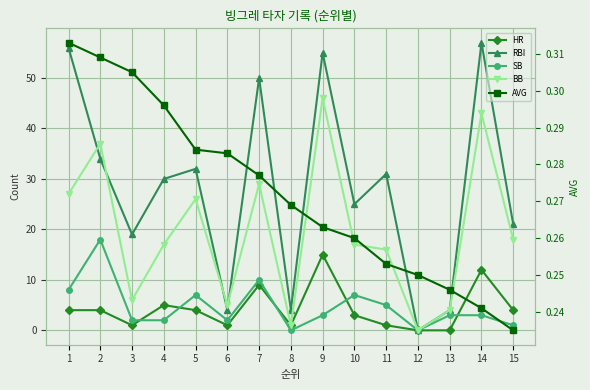

Reading right to left, what are all the values shown in this chart?

HR: 15=4.0	14=12.0	13=0.0	12=0.0	11=1.0	10=3.0	9=15.0	8=1.0	7=9.0	6=1.0	5=4.0	4=5.0	3=1.0	2=4.0	1=4.0
RBI: 15=21.0	14=57.0	13=4.0	12=0.0	11=31.0	10=25.0	9=55.0	8=4.0	7=50.0	6=4.0	5=32.0	4=30.0	3=19.0	2=34.0	1=56.0
SB: 15=1.0	14=3.0	13=3.0	12=0.0	11=5.0	10=7.0	9=3.0	8=0.0	7=10.0	6=2.0	5=7.0	4=2.0	3=2.0	2=18.0	1=8.0
BB: 15=18.0	14=43.0	13=4.0	12=0.0	11=16.0	10=17.0	9=46.0	8=1.0	7=29.0	6=5.0	5=26.0	4=17.0	3=6.0	2=37.0	1=27.0
AVG: 15=0.2	14=0.2	13=0.2	12=0.2	11=0.3	10=0.3	9=0.3	8=0.3	7=0.3	6=0.3	5=0.3	4=0.3	3=0.3	2=0.3	1=0.3